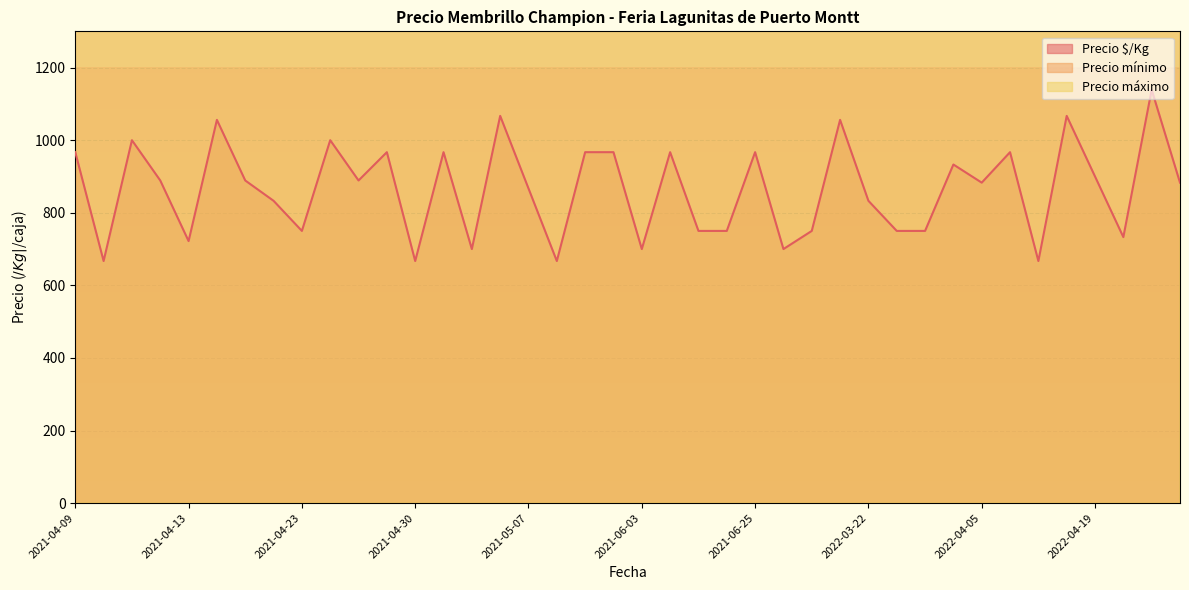

List the series in order of their peak value, highest first.

Precio máximo, Precio mínimo, Precio $/Kg